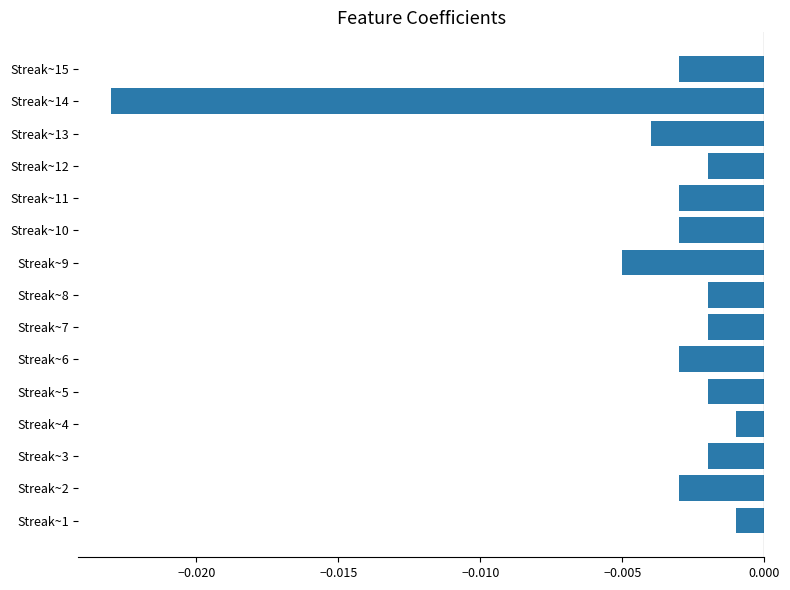

Which has a higher value, Streak~8 or Streak~11?

Streak~8